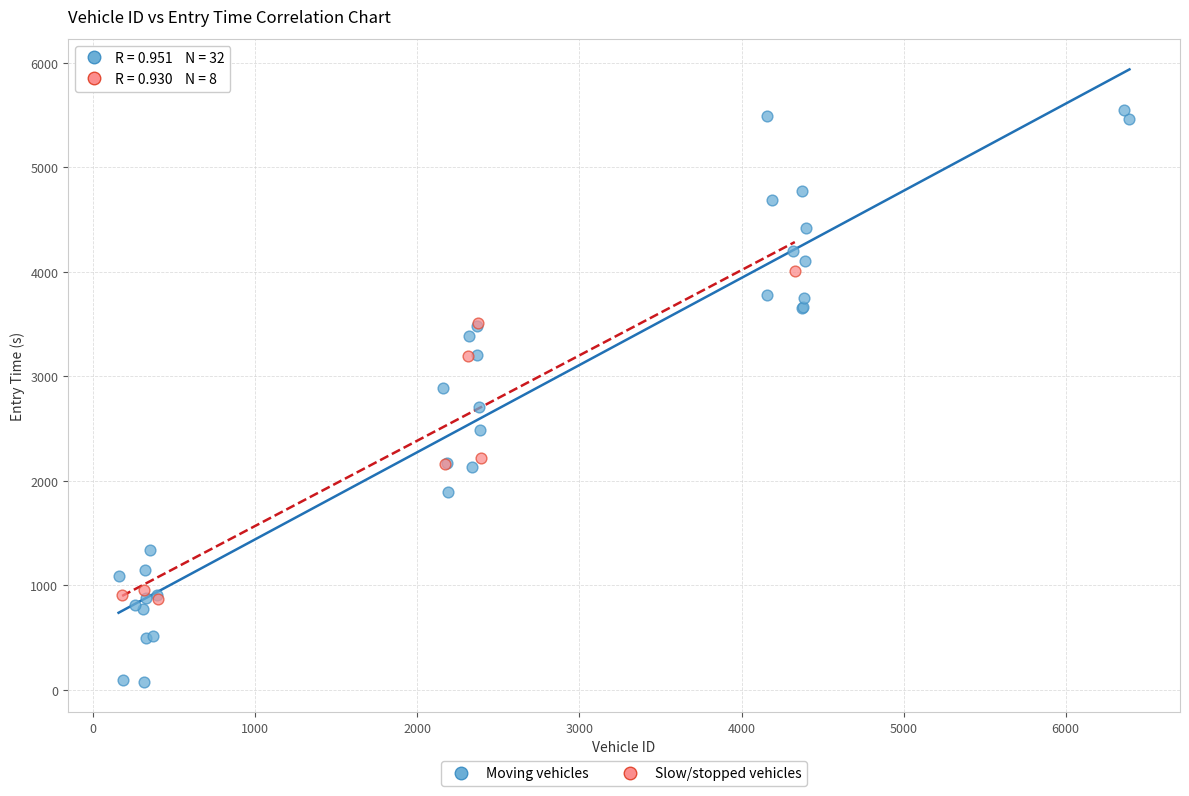

Which series contains the lowest Y value?

Moving vehicles